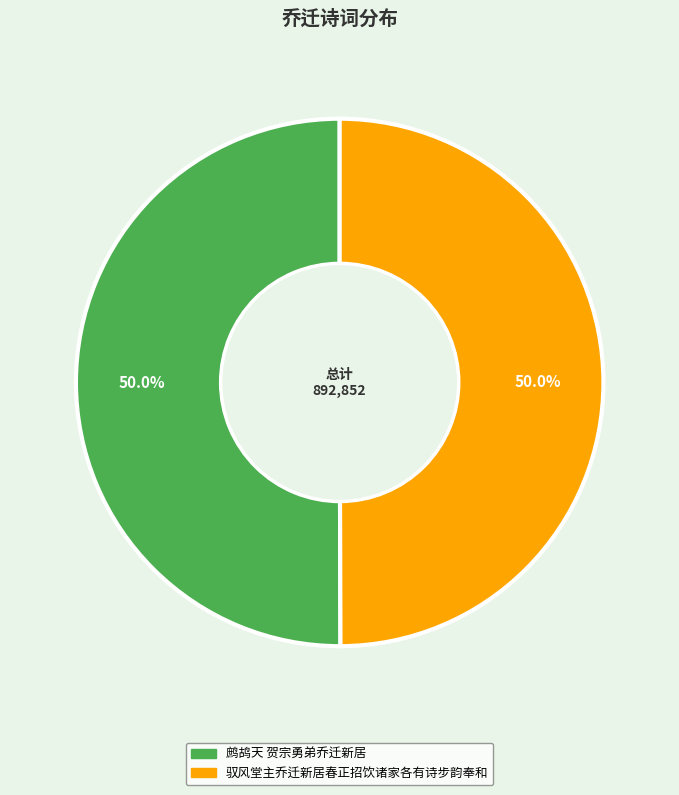

Is the sum of 驭风堂主乔迁新居春正招饮诸家各有诗步韵奉和 and 鹧鸪天 贺宗勇弟乔迁新居 greater than half?

Yes